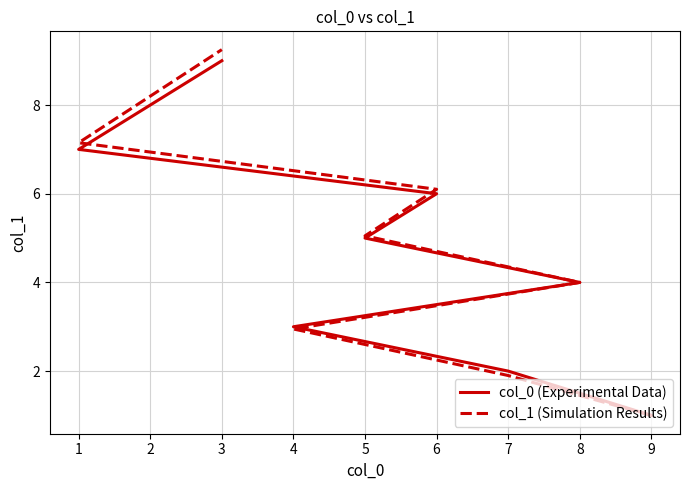

Which series changed the most between 7 and 4?

col_1 (Simulation Results)